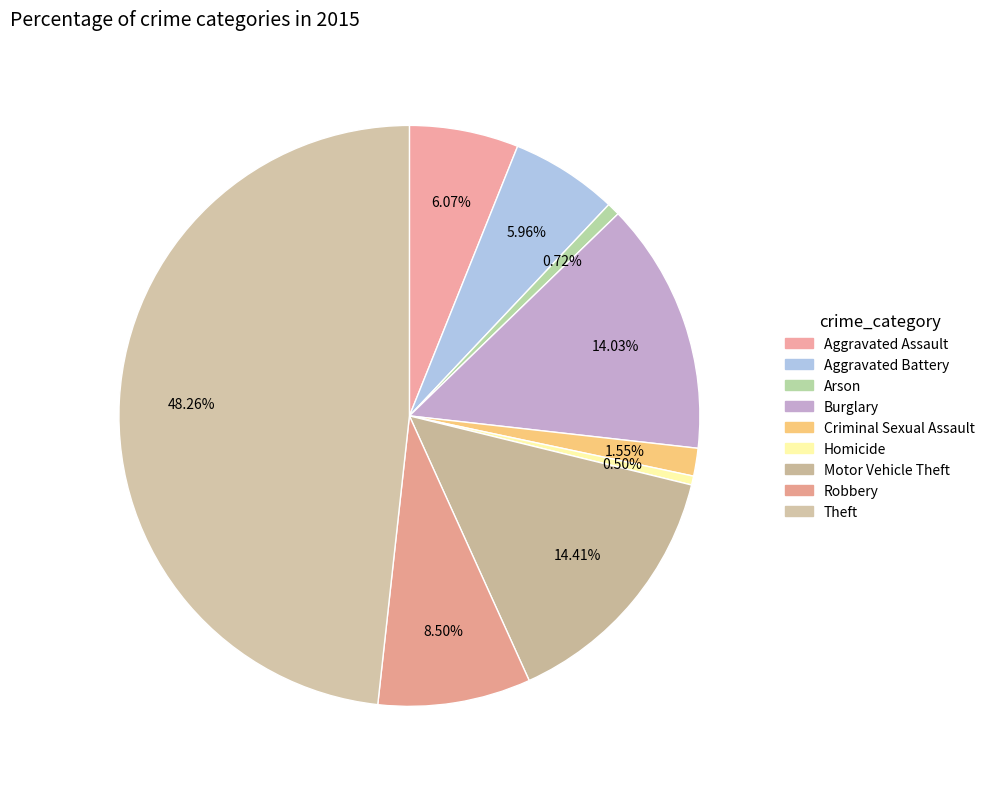

How many segments does this pie chart have?

9